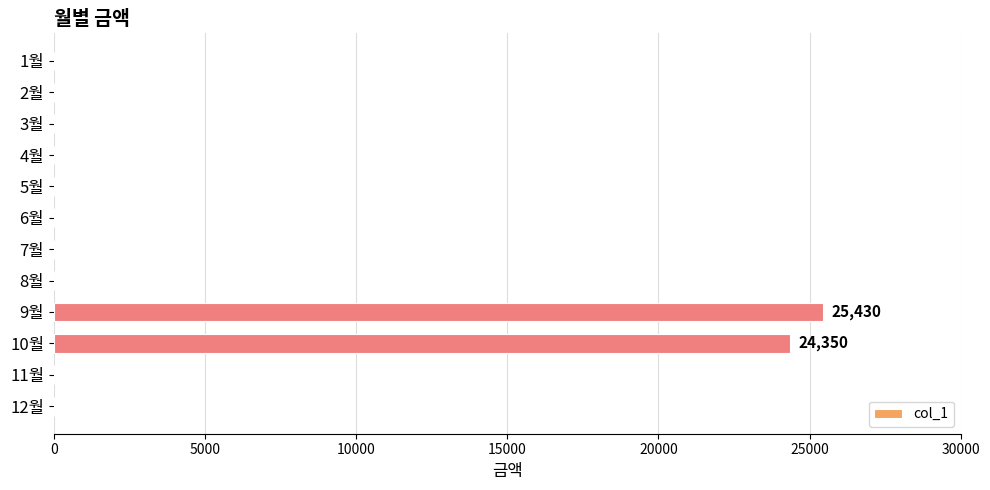

What is the change in value from 9월 to 11월?

-25430